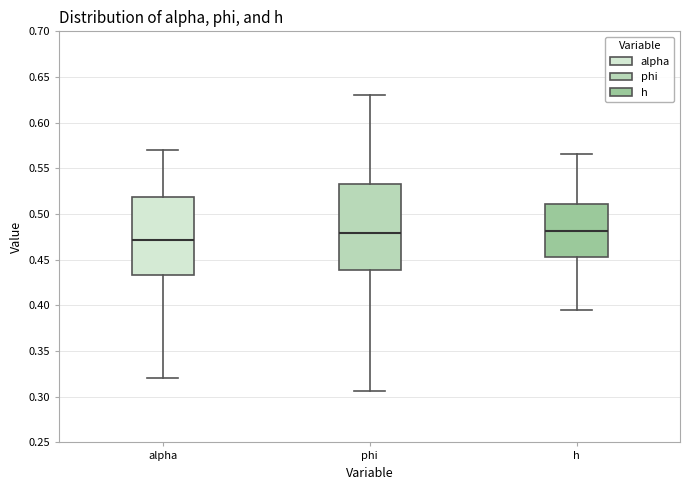

Where is the upper edge of the box for phi on the y-axis? The values are not printed on the chart, so give them approximately, as read against the axis.

0.535